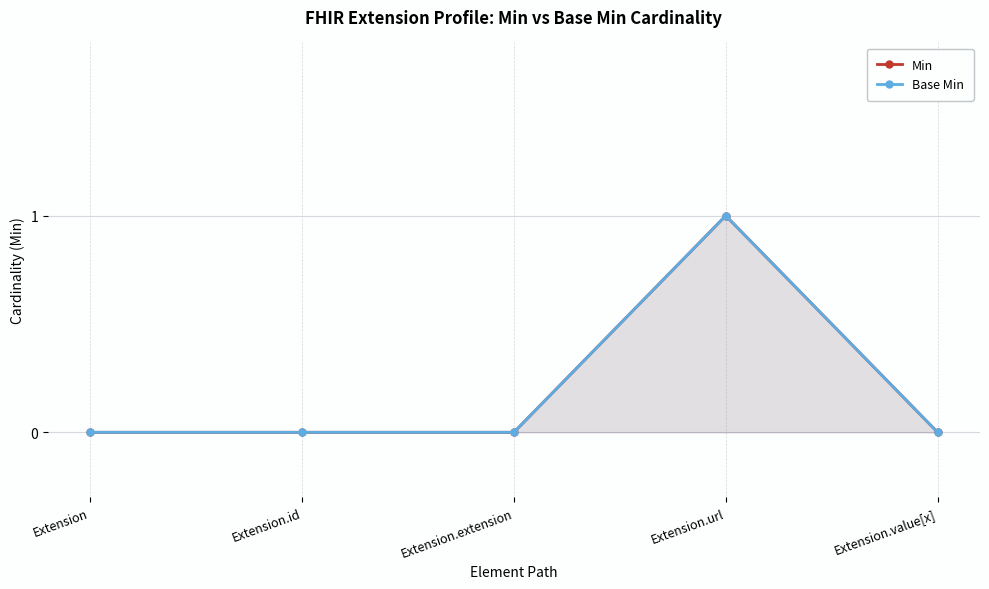

List the series in order of their peak value, lowest first.

Min, Base Min